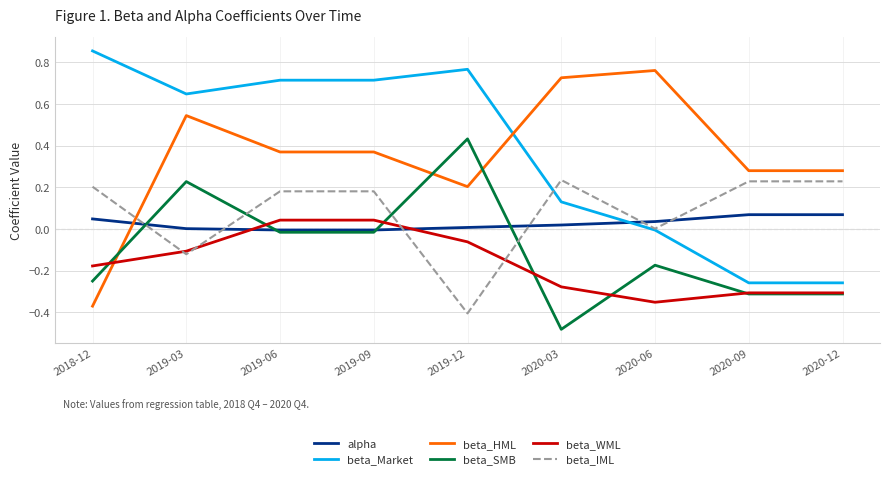

Between 2019-06 and 2020-06, which series saw the biggest shift?

beta_Market